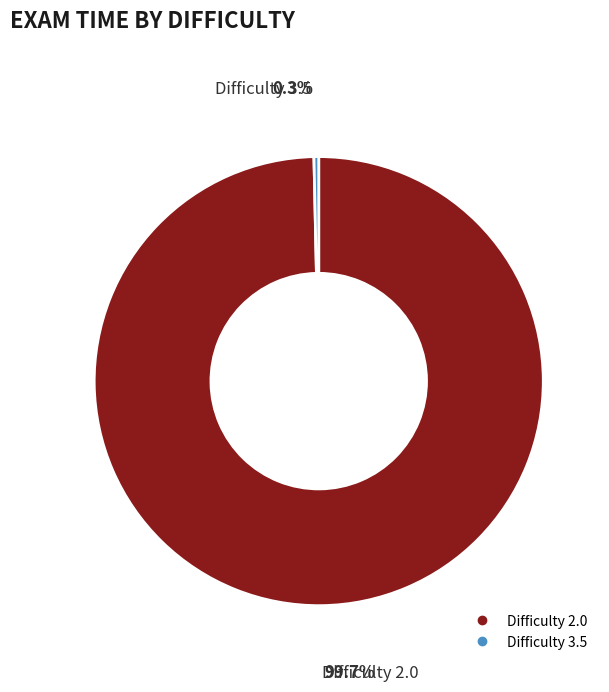

Is there a majority slice in this chart?

Yes